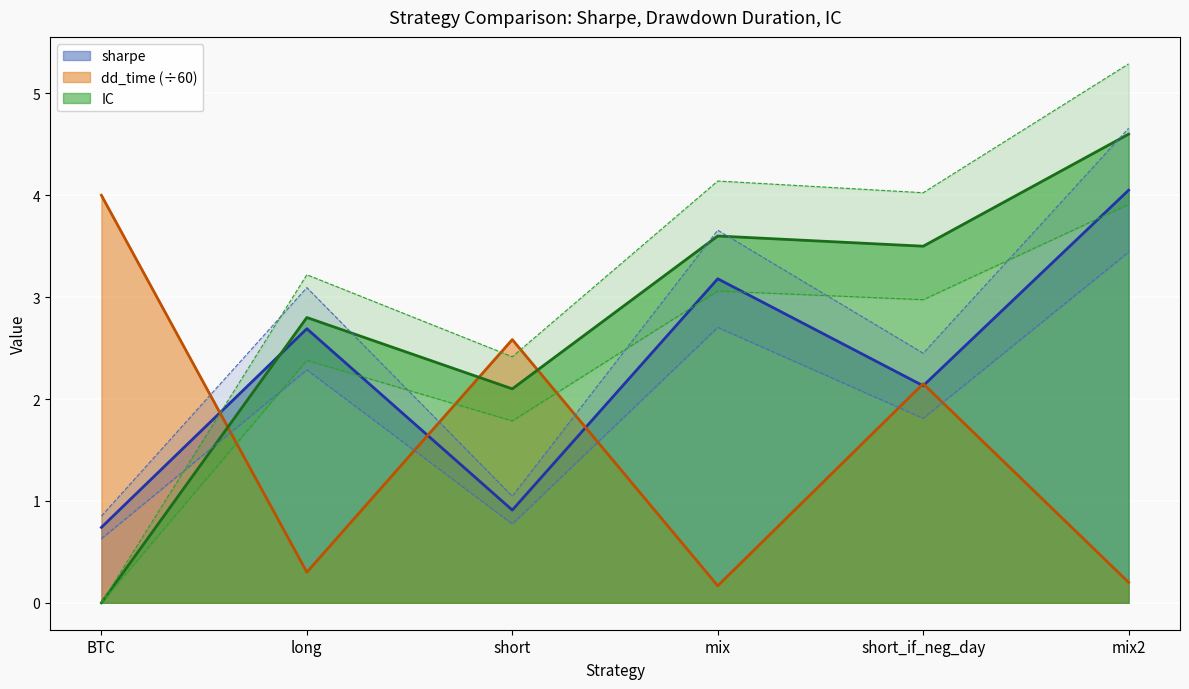

How many intersections are there between sharpe and dd_time?

5